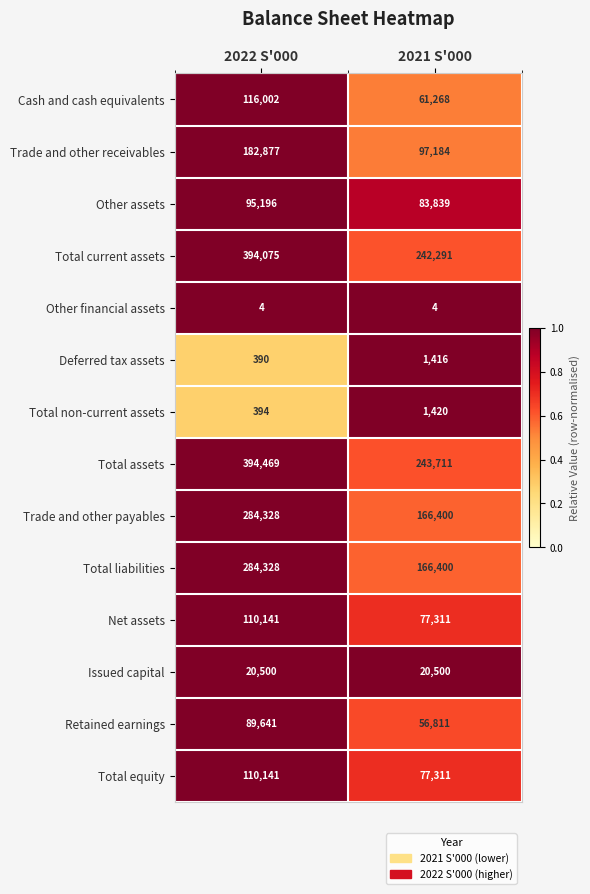

What is the total value across all series at 2022 S'000?

2082486